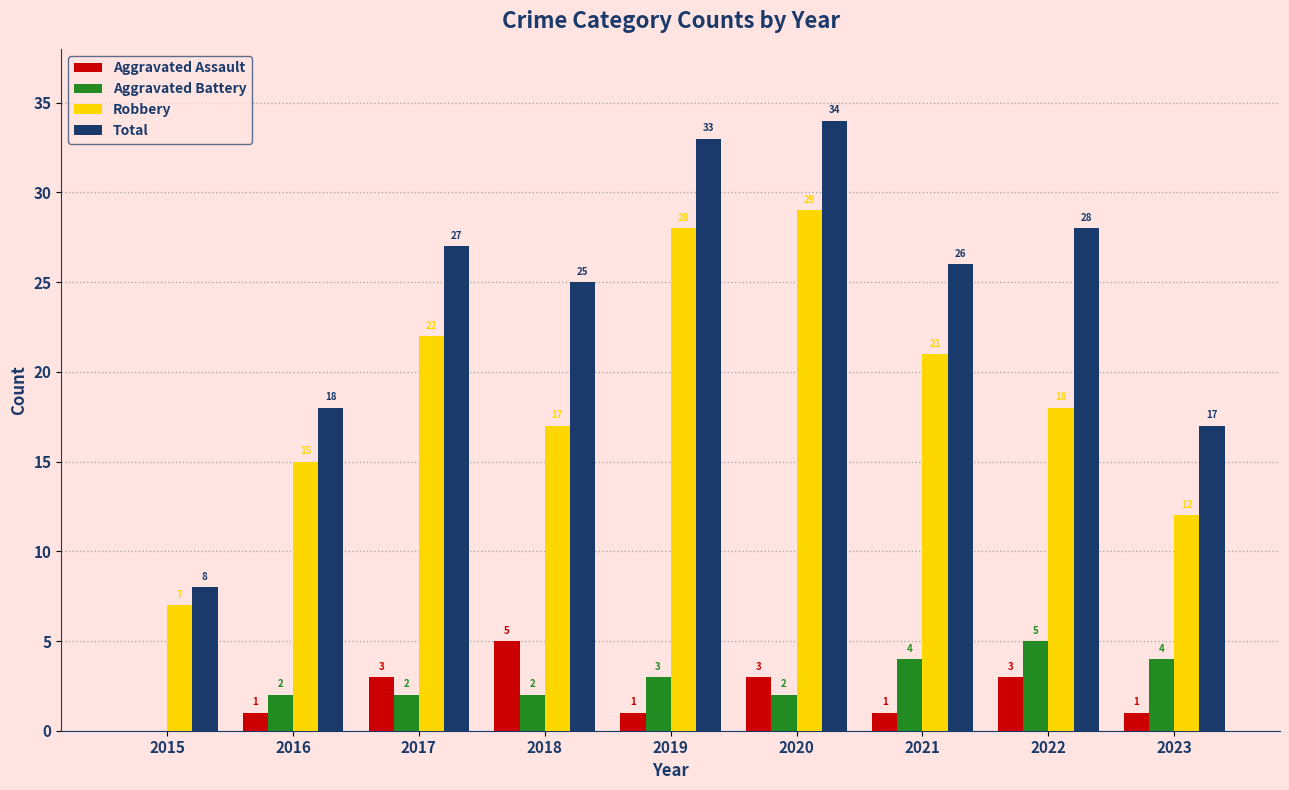

At which category is the sum across all series the highest?

2020